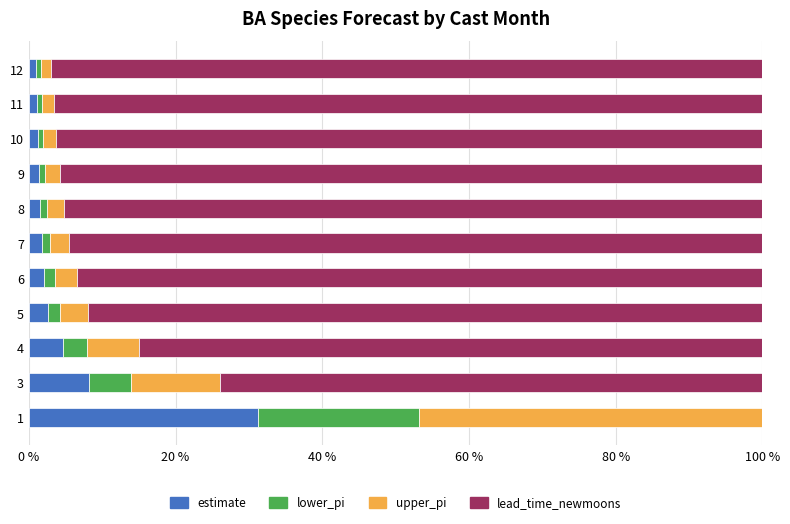

Count the number of data series in this chart.

4